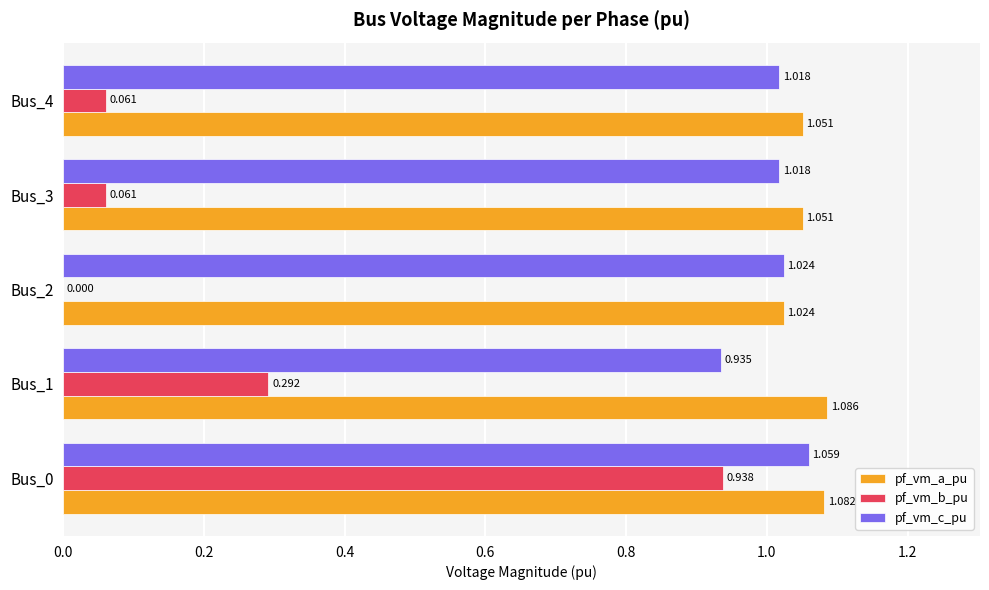

Which series changed the most between Bus_0 and Bus_2?

pf_vm_b_pu